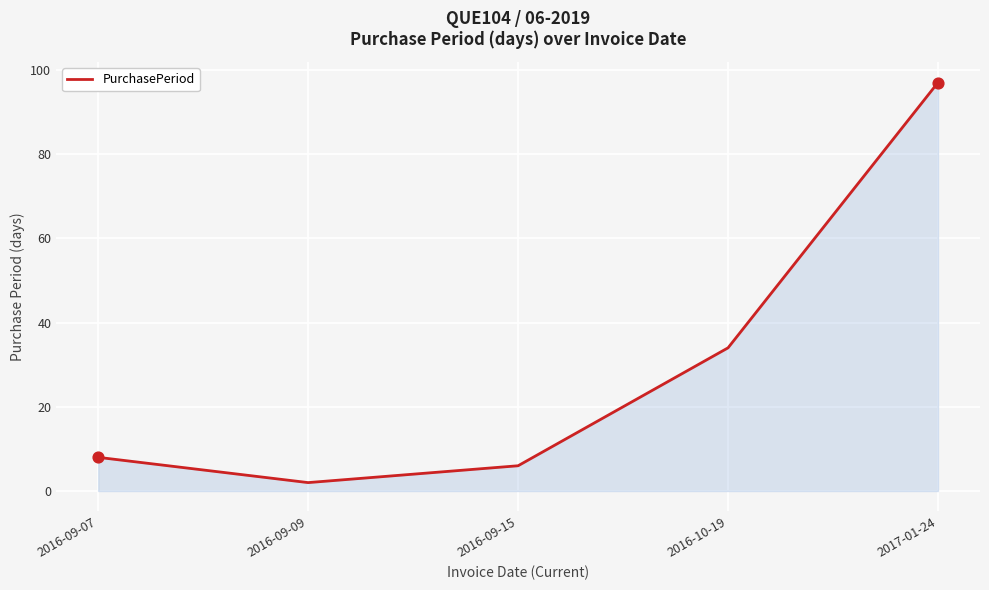

What is the change in value from 2016-09-07 to 2016-09-15?

-2